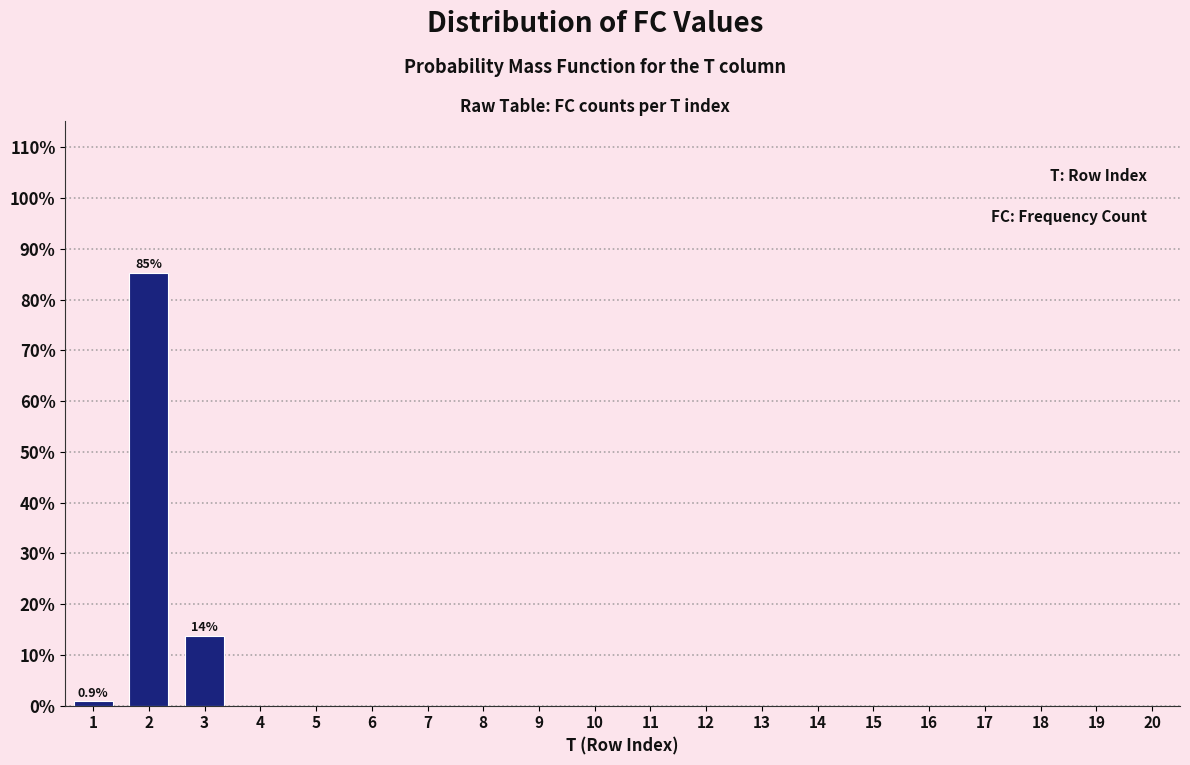

Reading left to right, transcribe all the data shown in this chart.

1=0.9	2=85.3	3=13.8	4=0.0	5=0.0	6=0.0	7=0.0	8=0.0	9=0.0	10=0.0	11=0.0	12=0.0	13=0.0	14=0.0	15=0.0	16=0.0	17=0.0	18=0.0	19=0.0	20=0.0